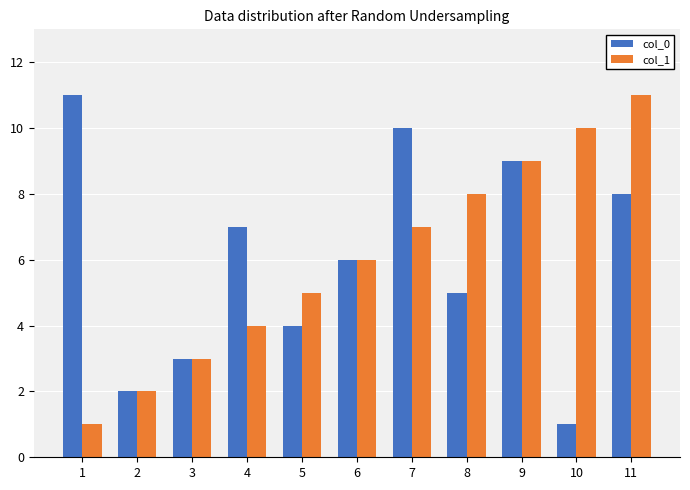

At which label is col_0 closest to 6?

6